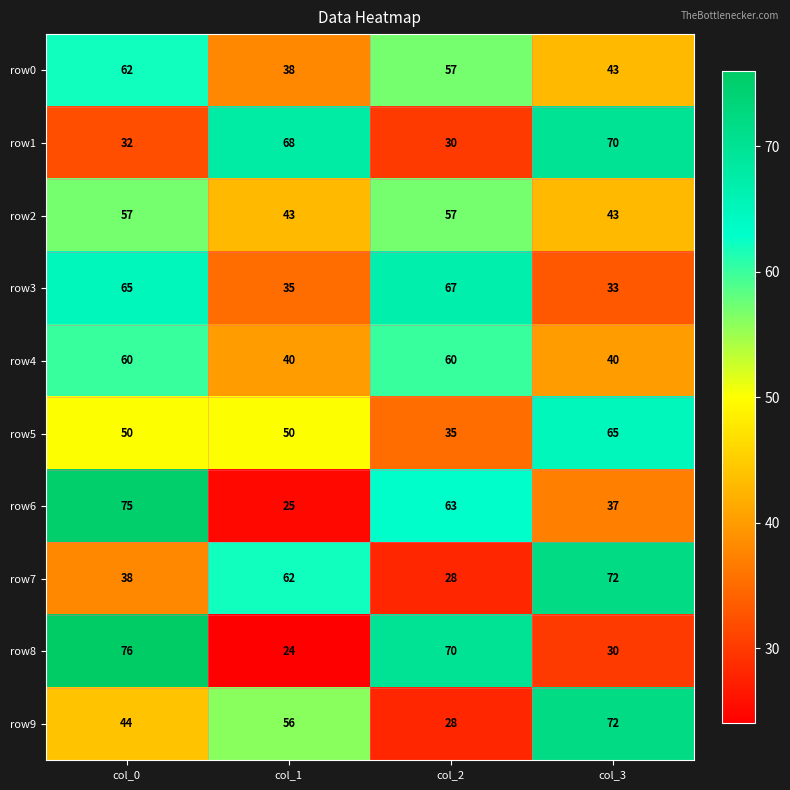

At col_1, list the series in order from smallest to largest.

row8, row6, row3, row0, row4, row2, row5, row9, row7, row1